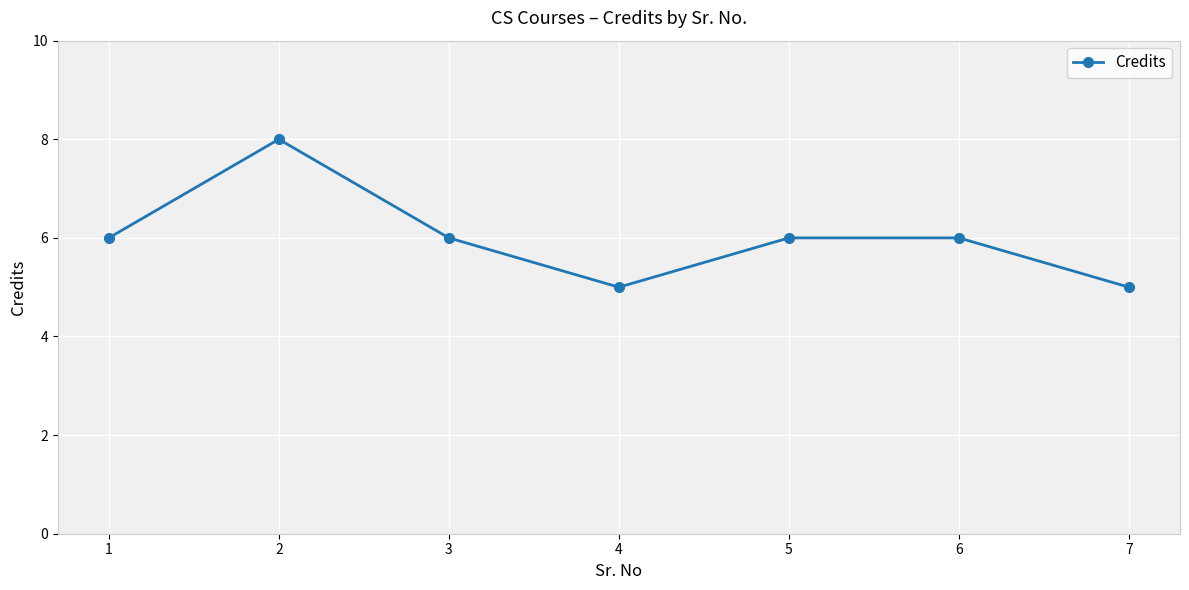

What is the smallest value displayed?

5